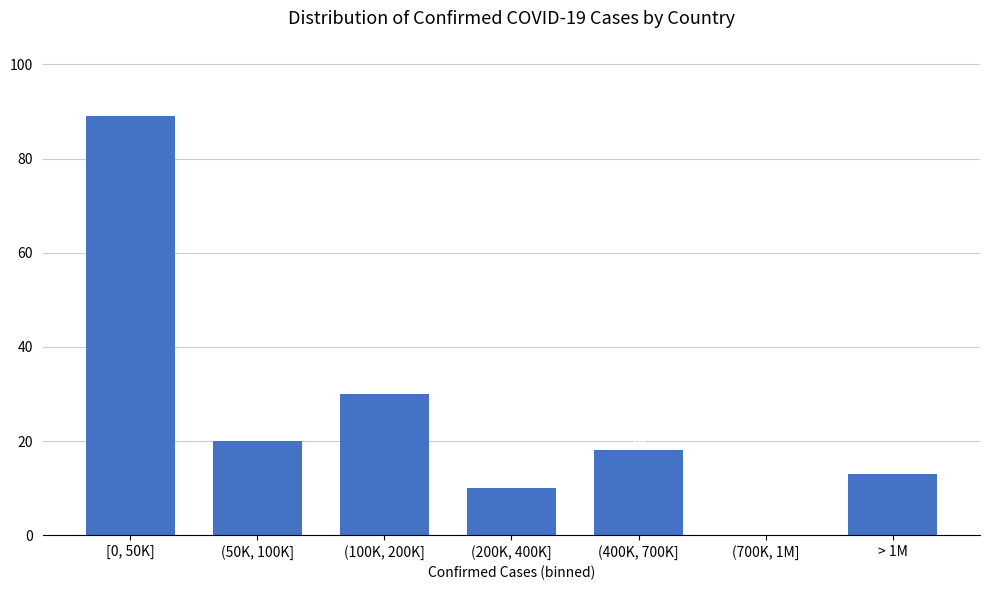

Reading left to right, transcribe all the data shown in this chart.

[0, 50K]=89	(50K, 100K]=20	(100K, 200K]=30	(200K, 400K]=10	(400K, 700K]=18	(700K, 1M]=0	> 1M=13